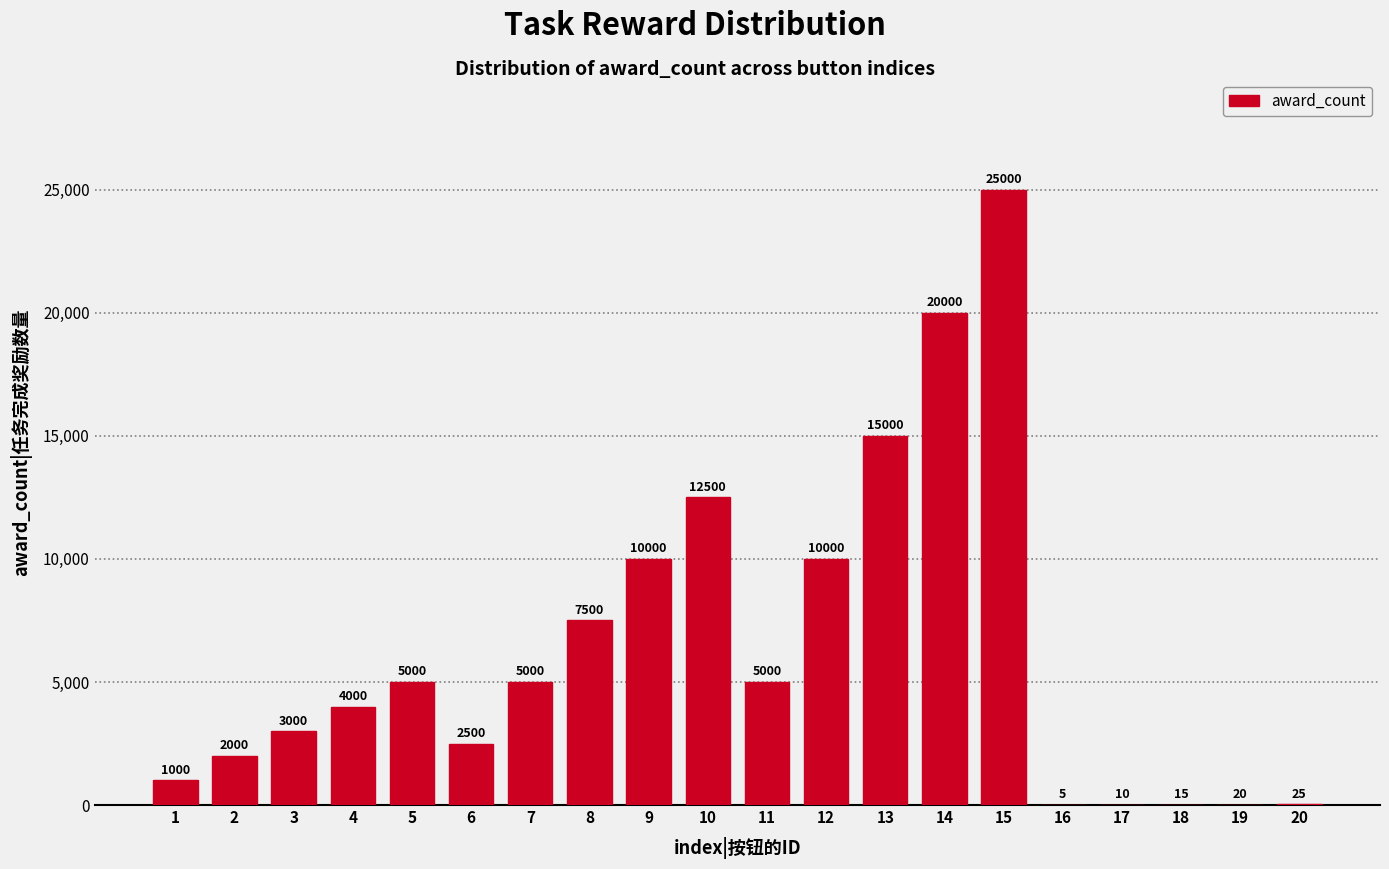

Reading left to right, list all the values displayed in this chart.

1=1000	2=2000	3=3000	4=4000	5=5000	6=2500	7=5000	8=7500	9=10000	10=12500	11=5000	12=10000	13=15000	14=20000	15=25000	16=5	17=10	18=15	19=20	20=25